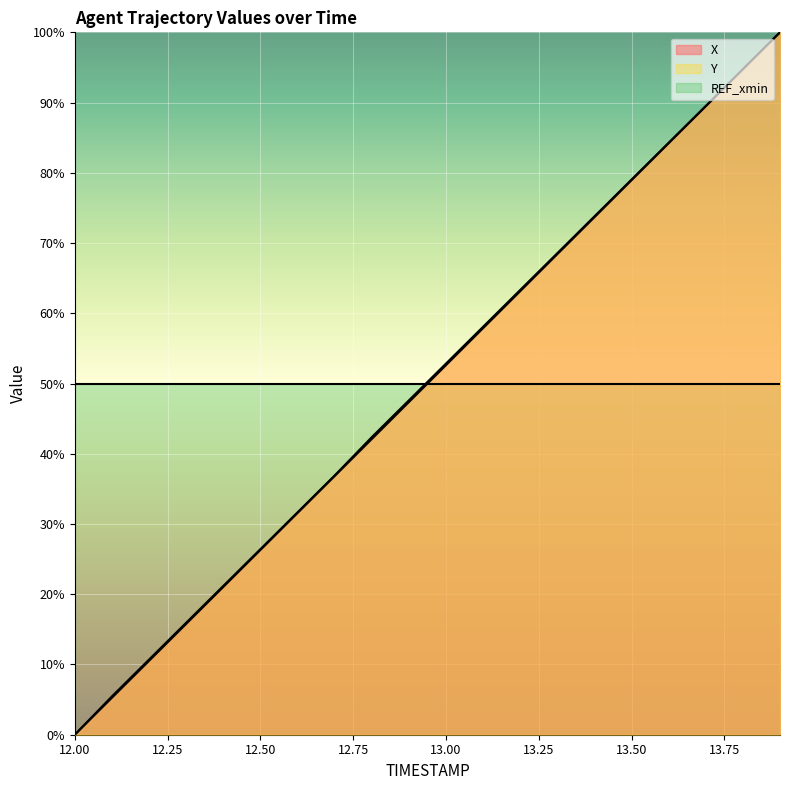

Which series has the widest spread of values?

X